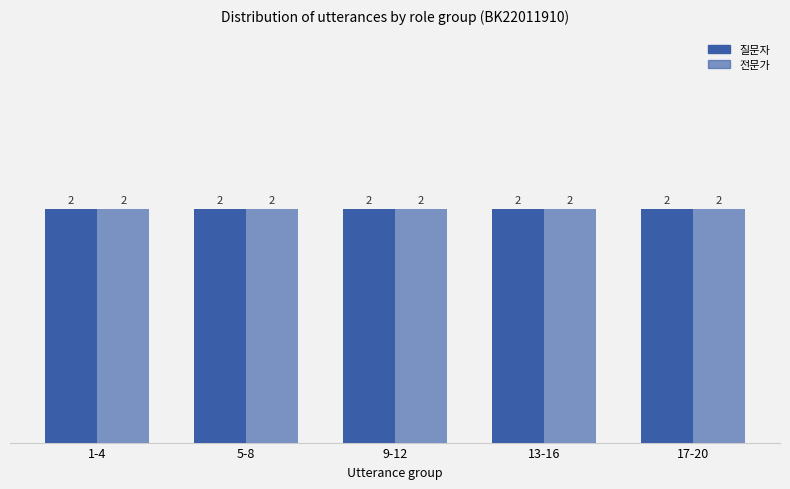

At which label is the value closest to 0?

1